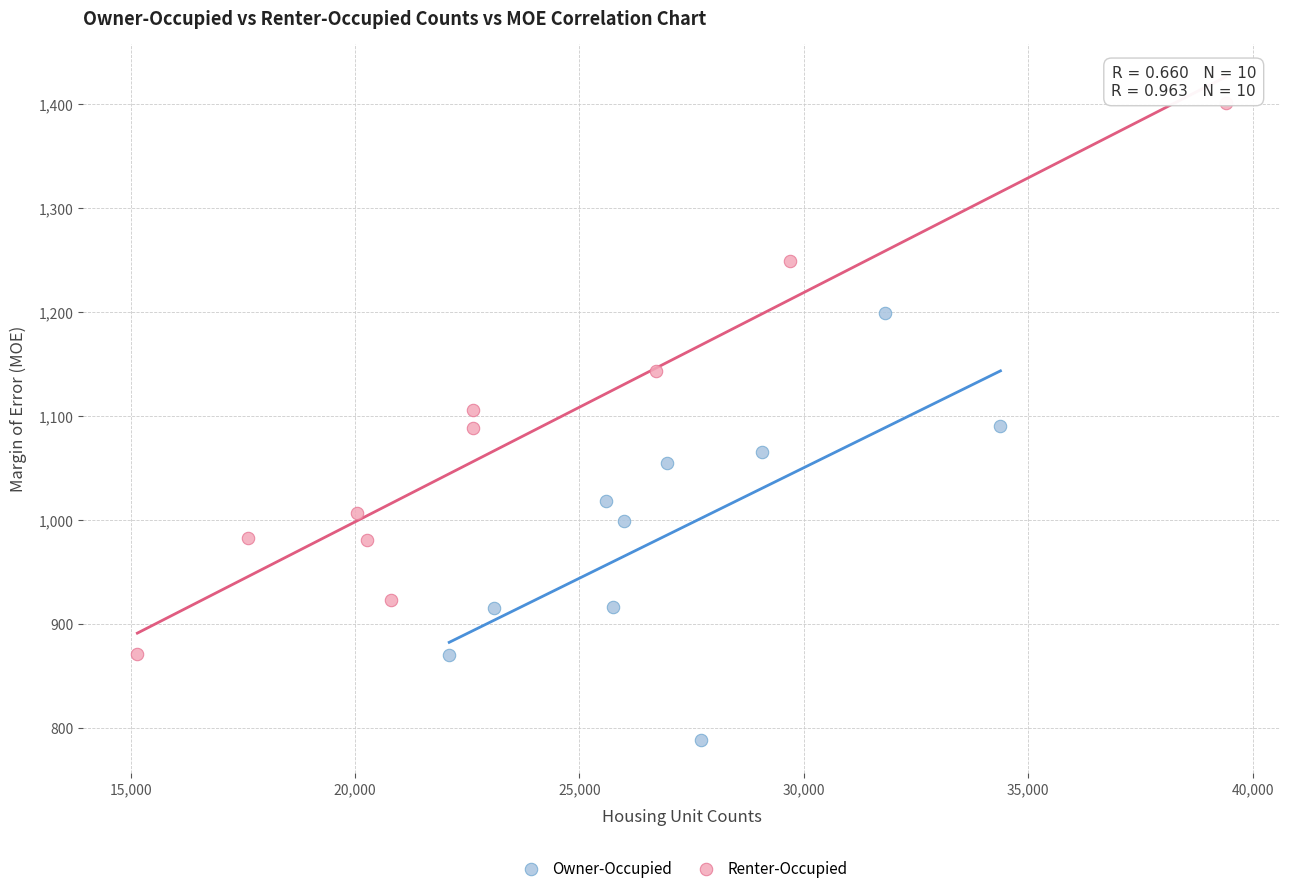

Which series has the largest Y range (max minus min)?

Renter-Occupied